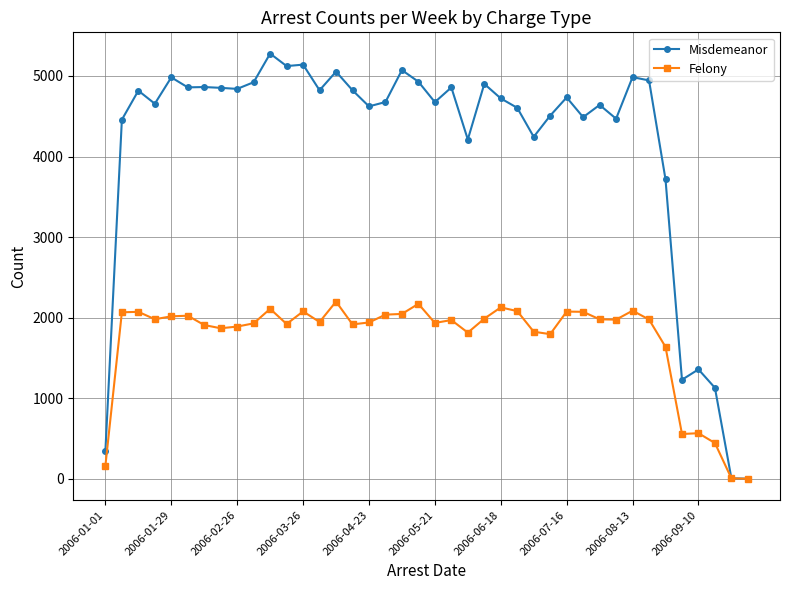

What is the greatest value displayed?

5277